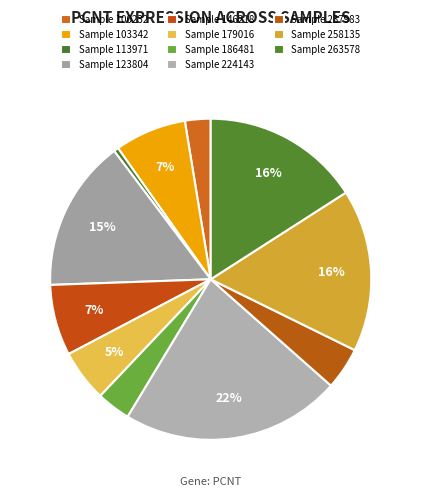

How many segments does this pie chart have?

11